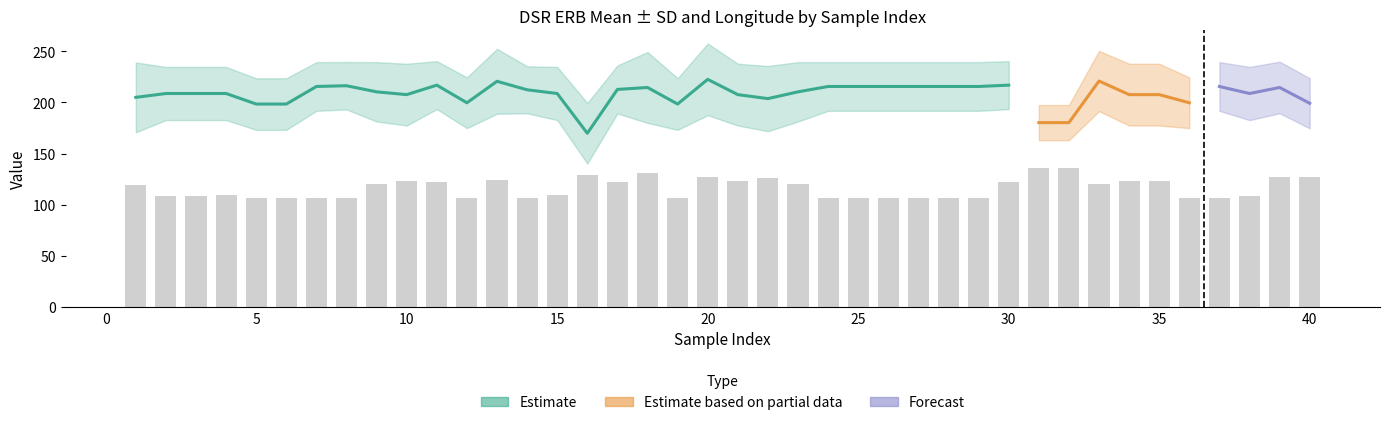

At which label does DSR_ERB_mean first exceed 210?

7